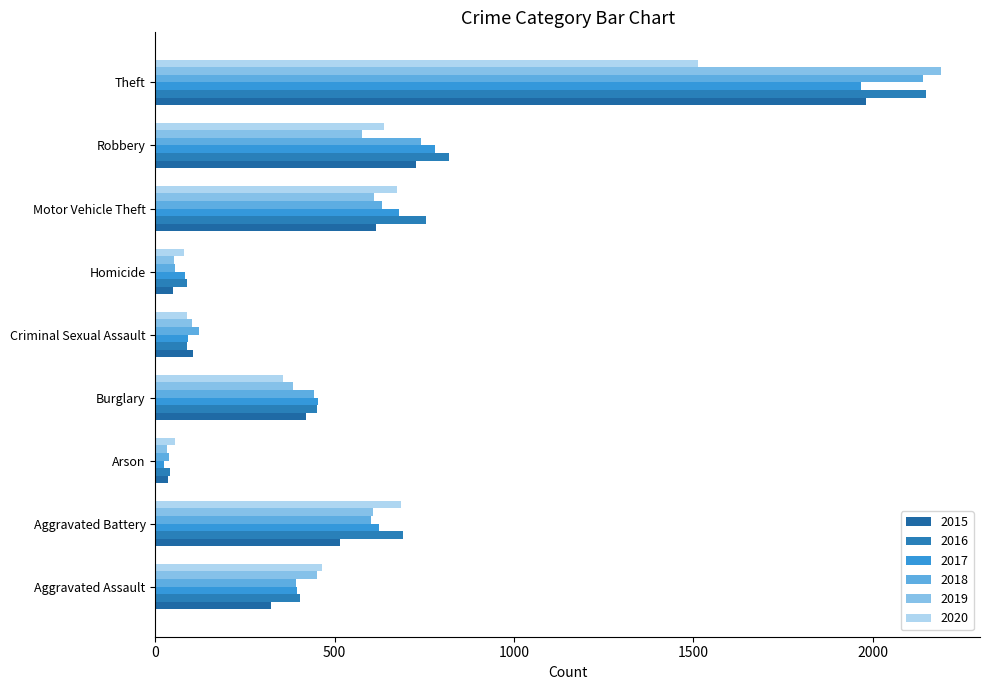

What is the difference between the maximum and minimum values in the 2016 series?

2108